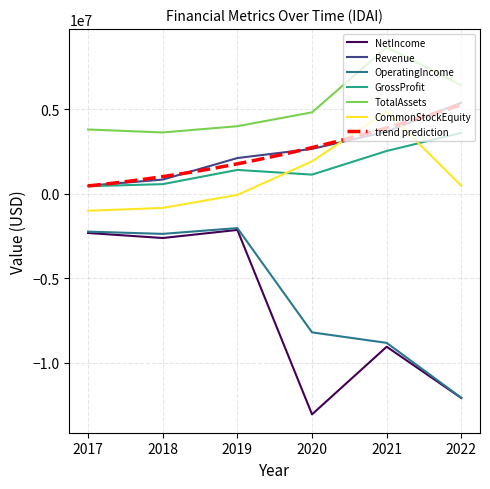

After their last crossing, which series has the higher values: GrossProfit or CommonStockEquity?

GrossProfit